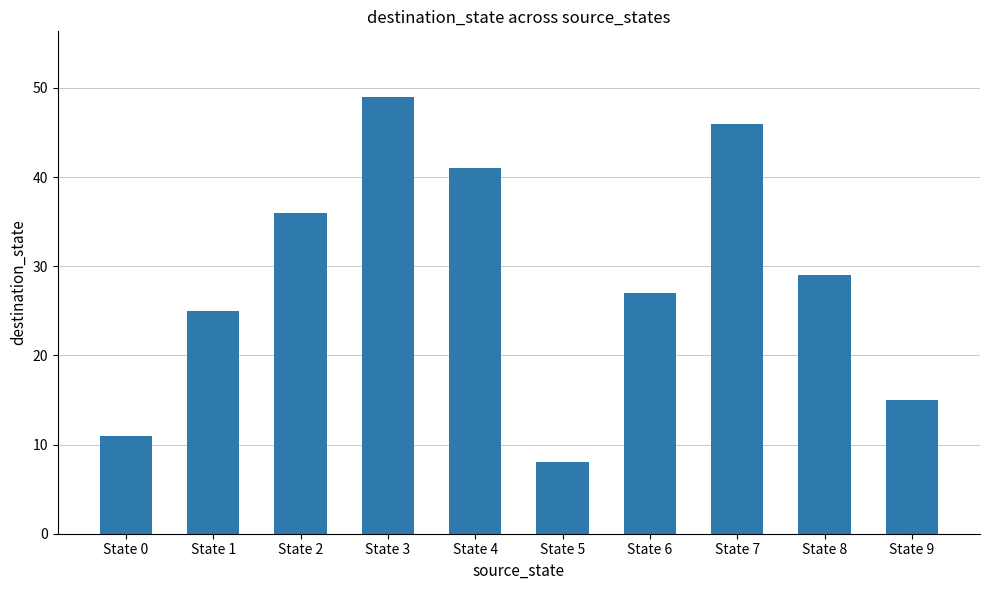

What is the change in value from State 1 to State 6?

+2